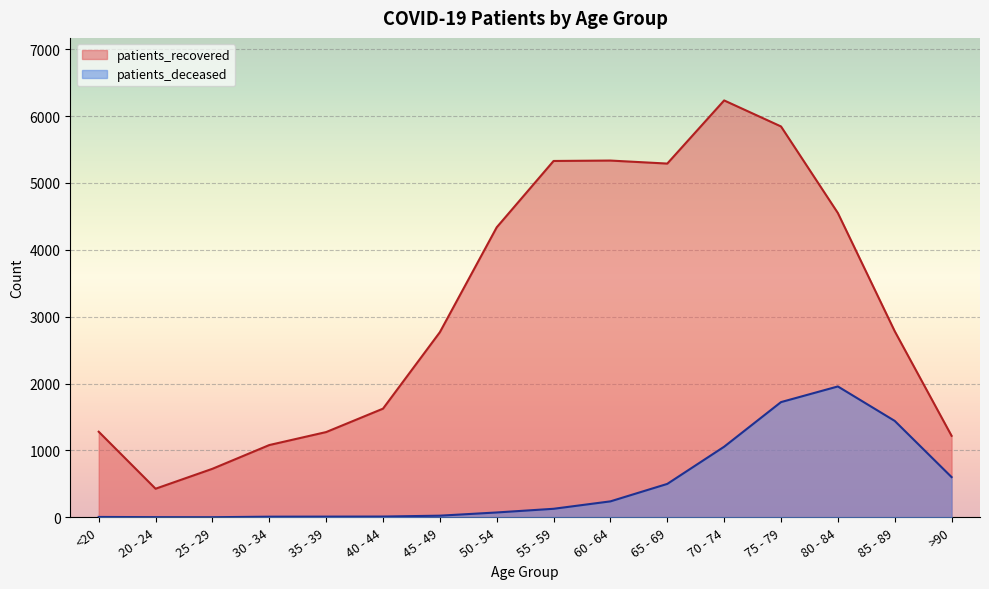

The patients_deceased series shows 1514 at 70 - 74. True or false?

False